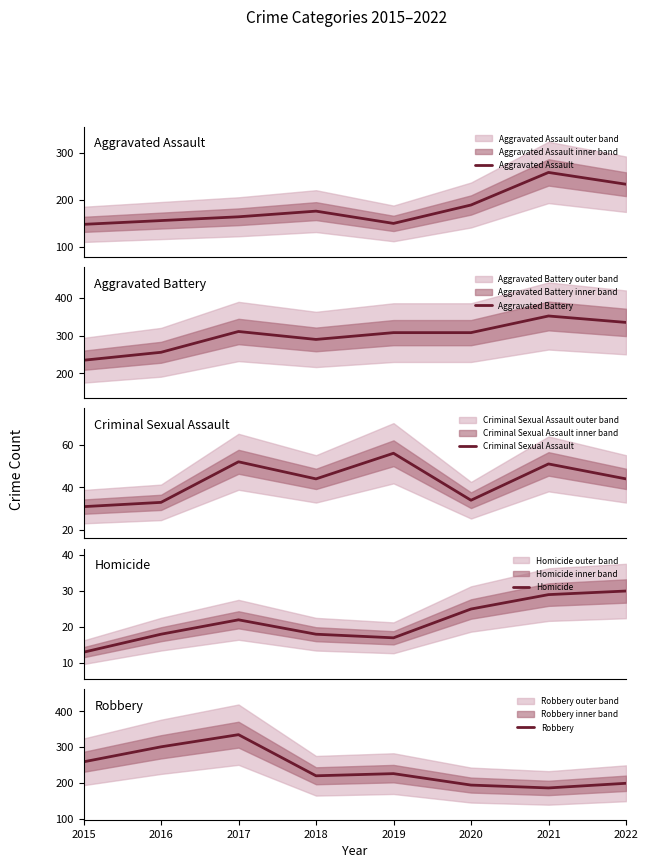

The Aggravated Assault series shows 153 at 2022. True or false?

False